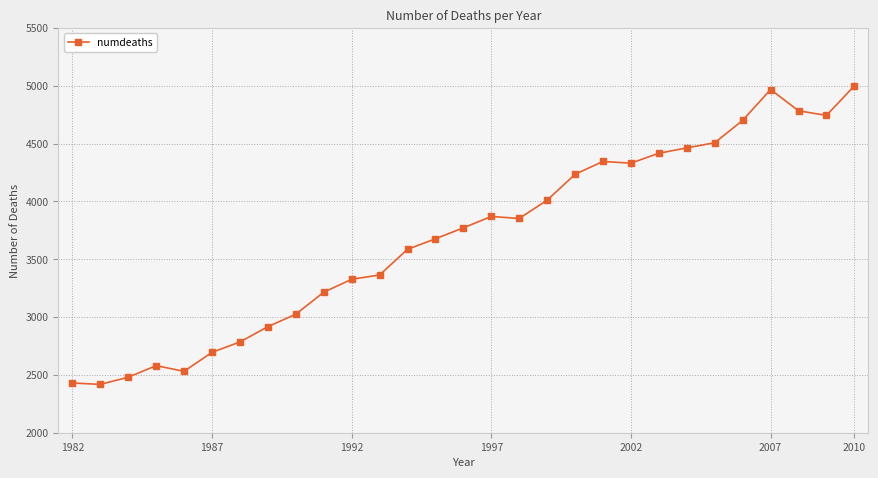

What is the minimum value shown in the chart?

2418